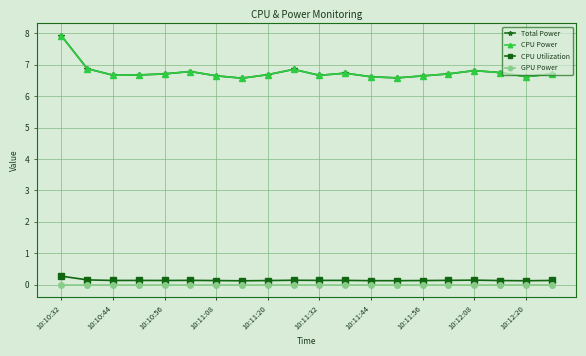

True or false: Total Power and CPU Power cross at least once.

False